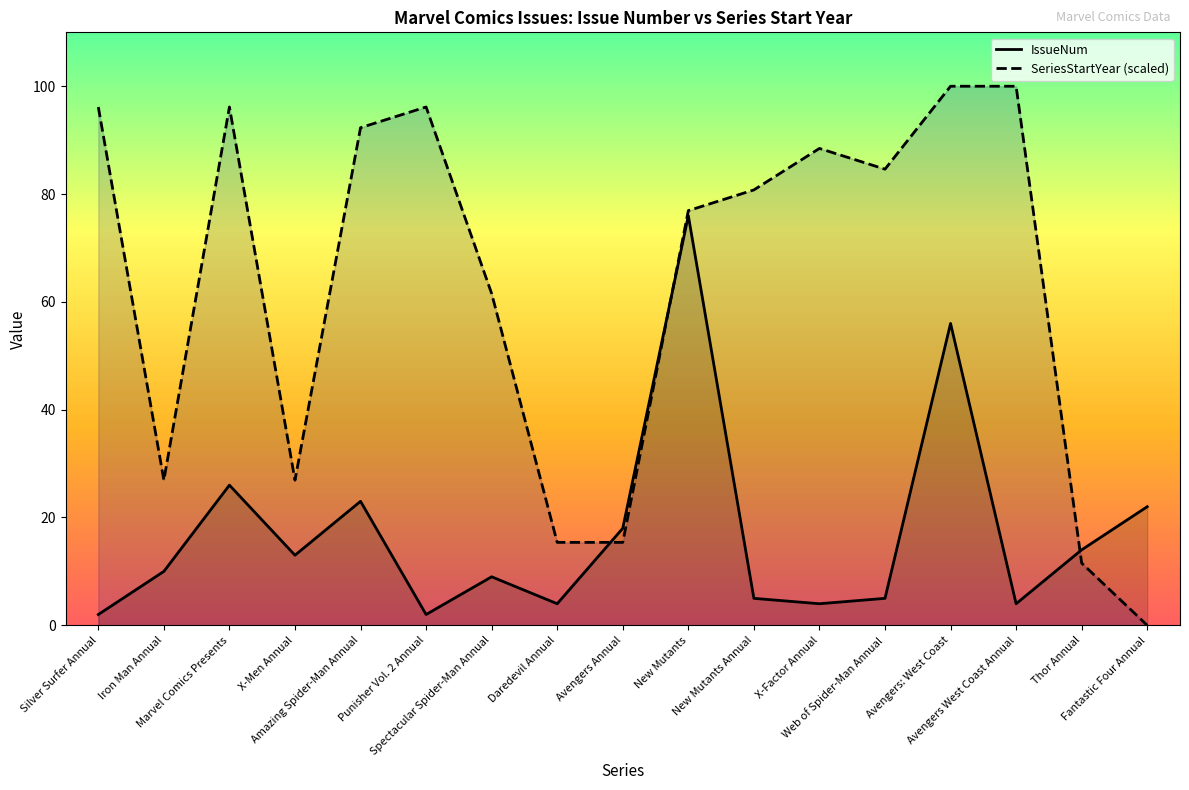

Does the chart display data point markers on the line(s)?

No